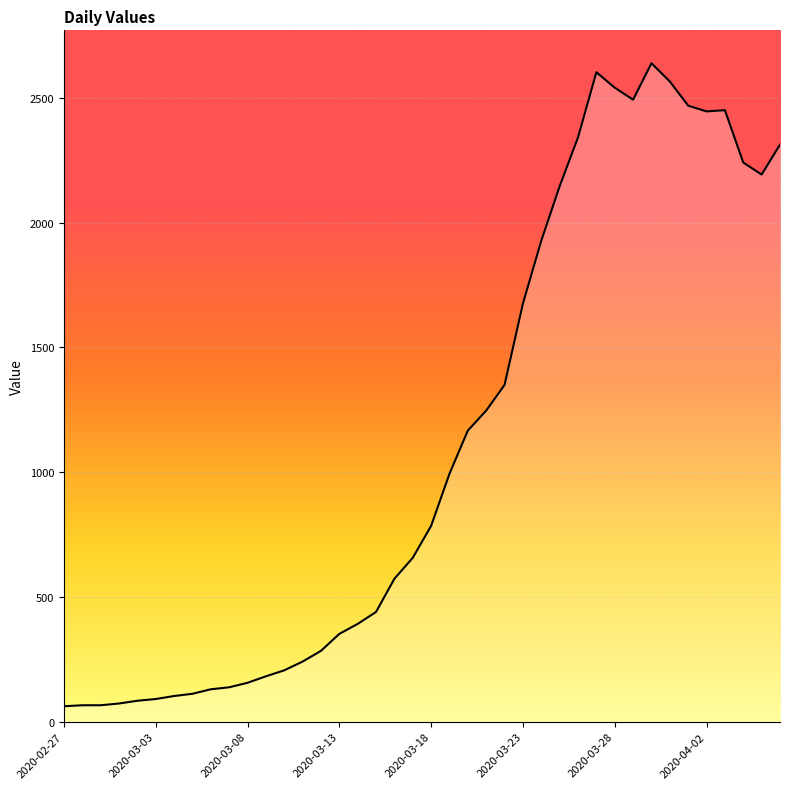

What is the maximum value shown in the chart?

2639